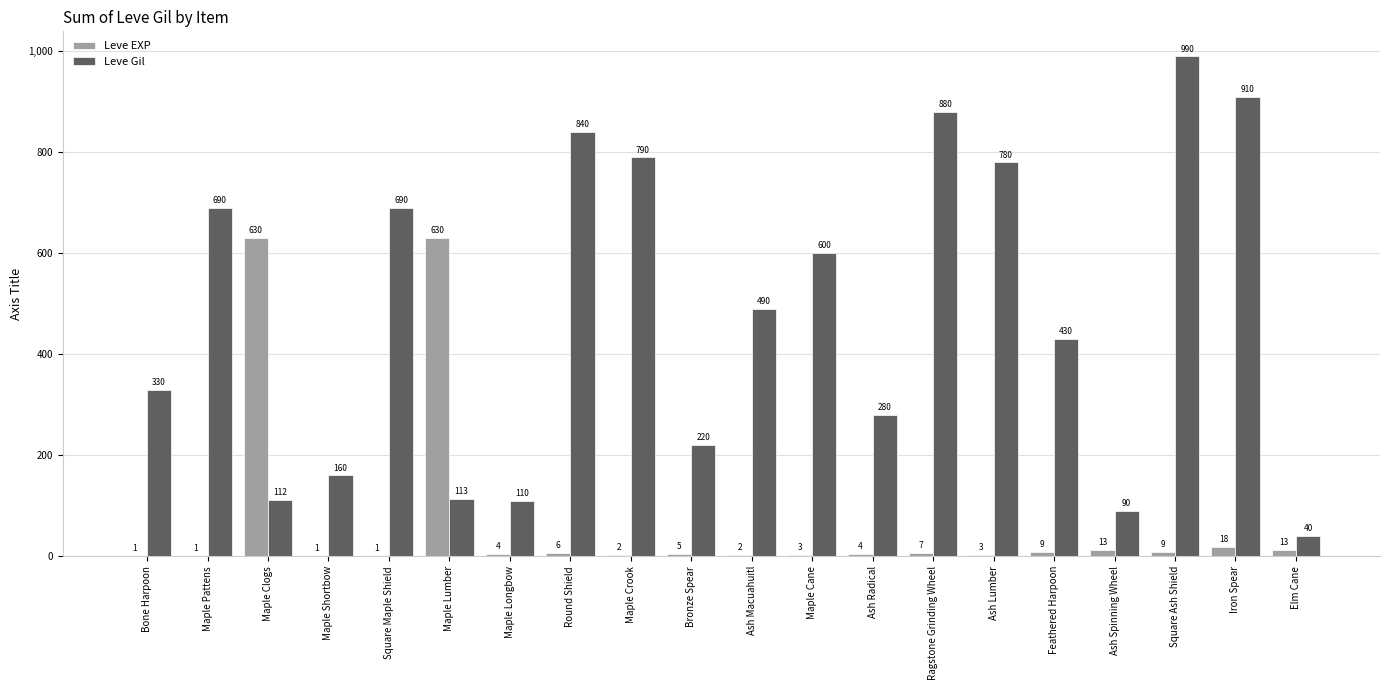

True or false: Leve Gil has a value of 690 at Maple Pattens.

True